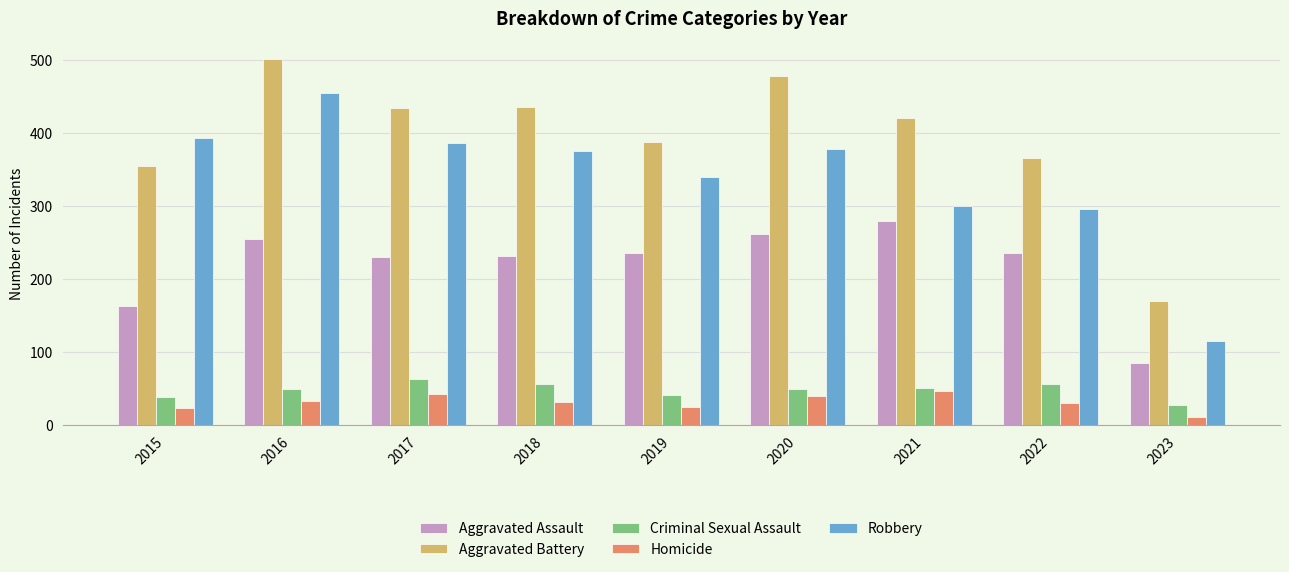

What is the total value across all series at 2015?

971